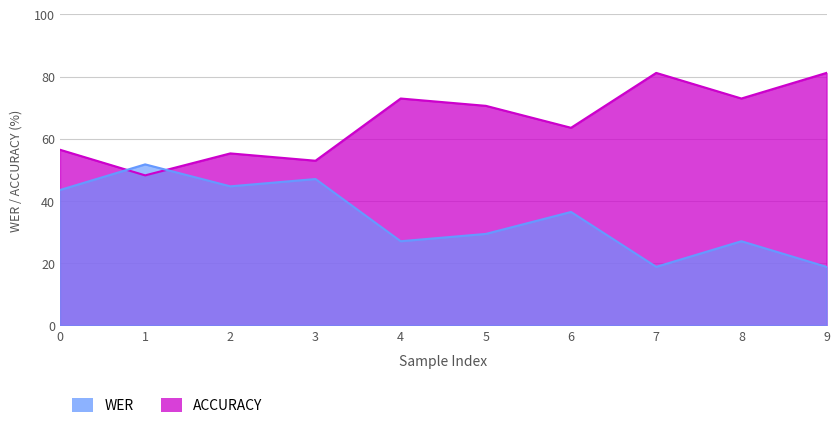

Does the chart display data point markers on the line(s)?

No